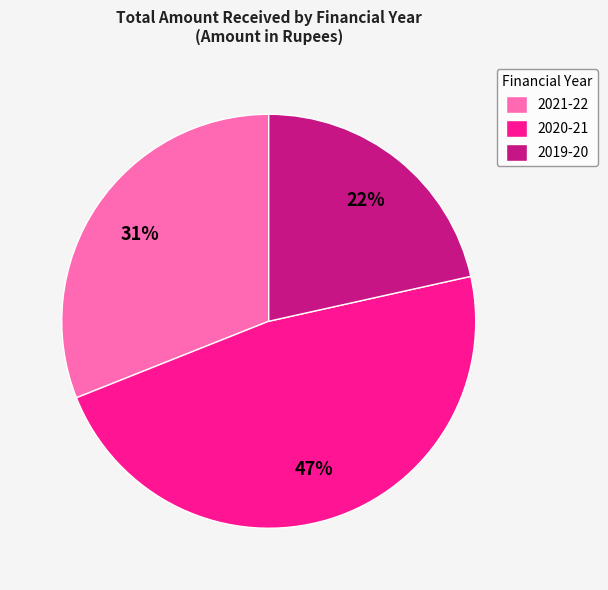

Does 2019-20 represent more than half of the total?

No